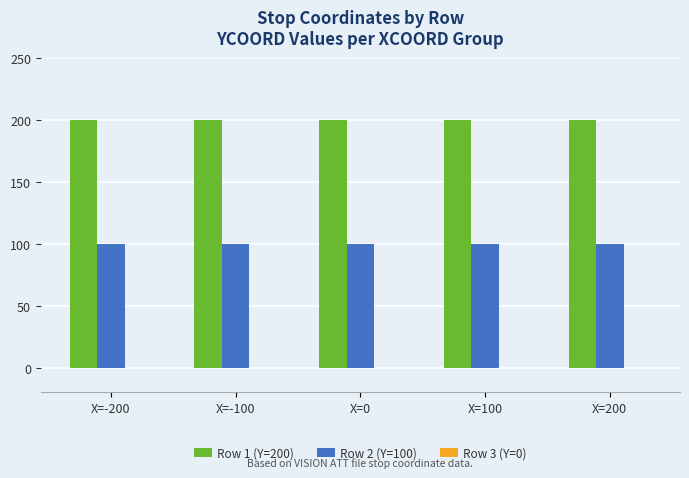

Is the value of Row 2 (Y=100) at X=100 greater than the value of Row 1 (Y=200) at X=200?

No